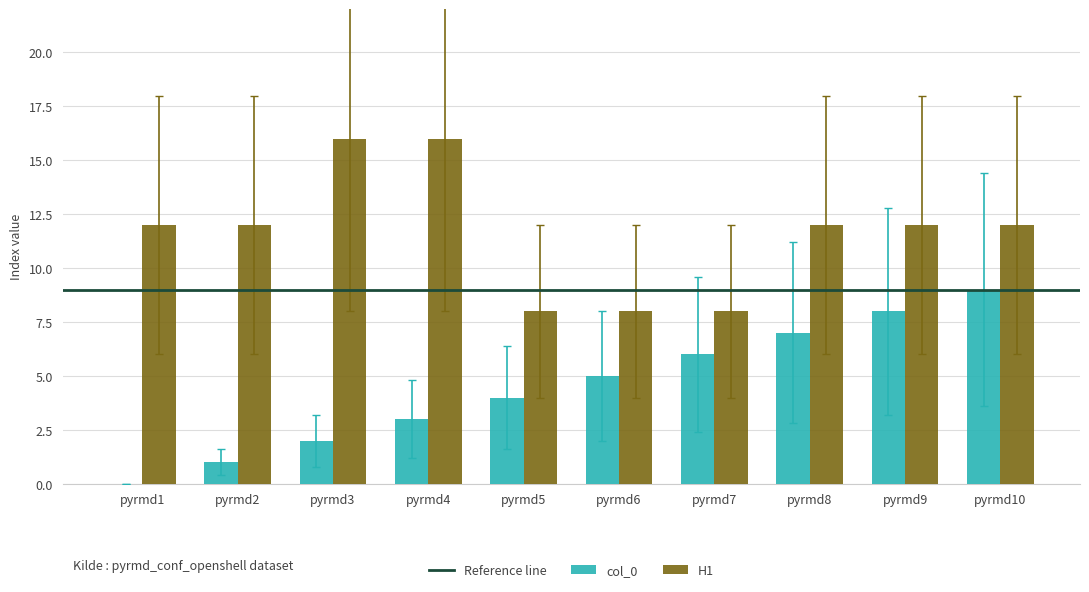

Between pyrmd7 and pyrmd9, which series saw the biggest shift?

H1